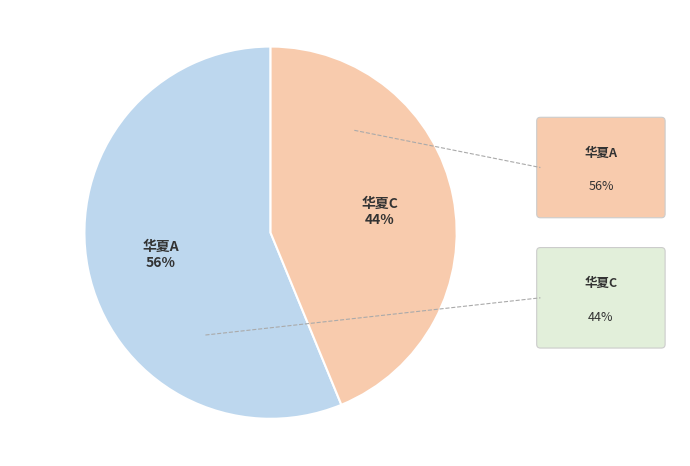

Is there any slice that represents more than half of the pie?

Yes